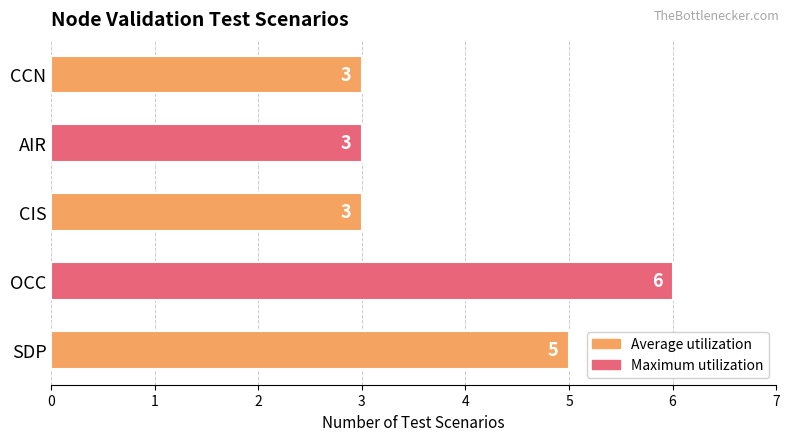

Does the chart contain stacked bars?

No